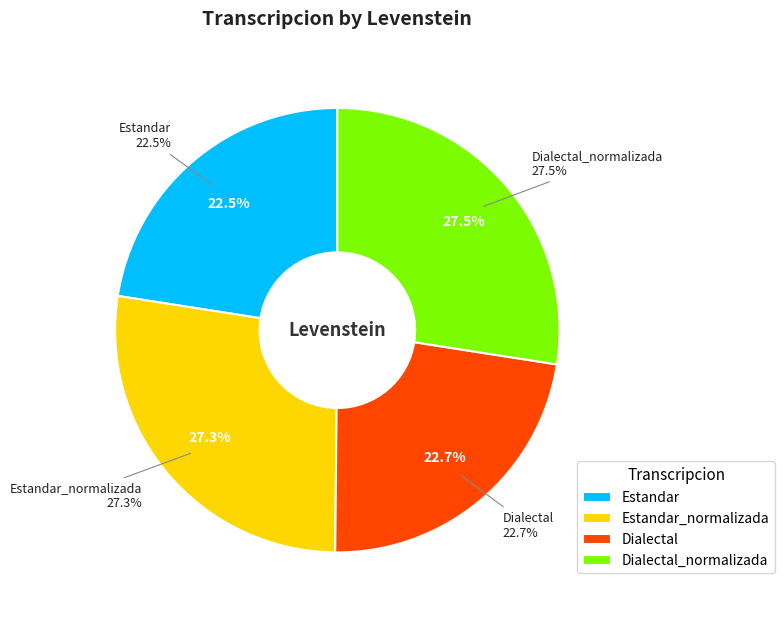

What is the largest slice in the pie chart?

Dialectal_normalizada